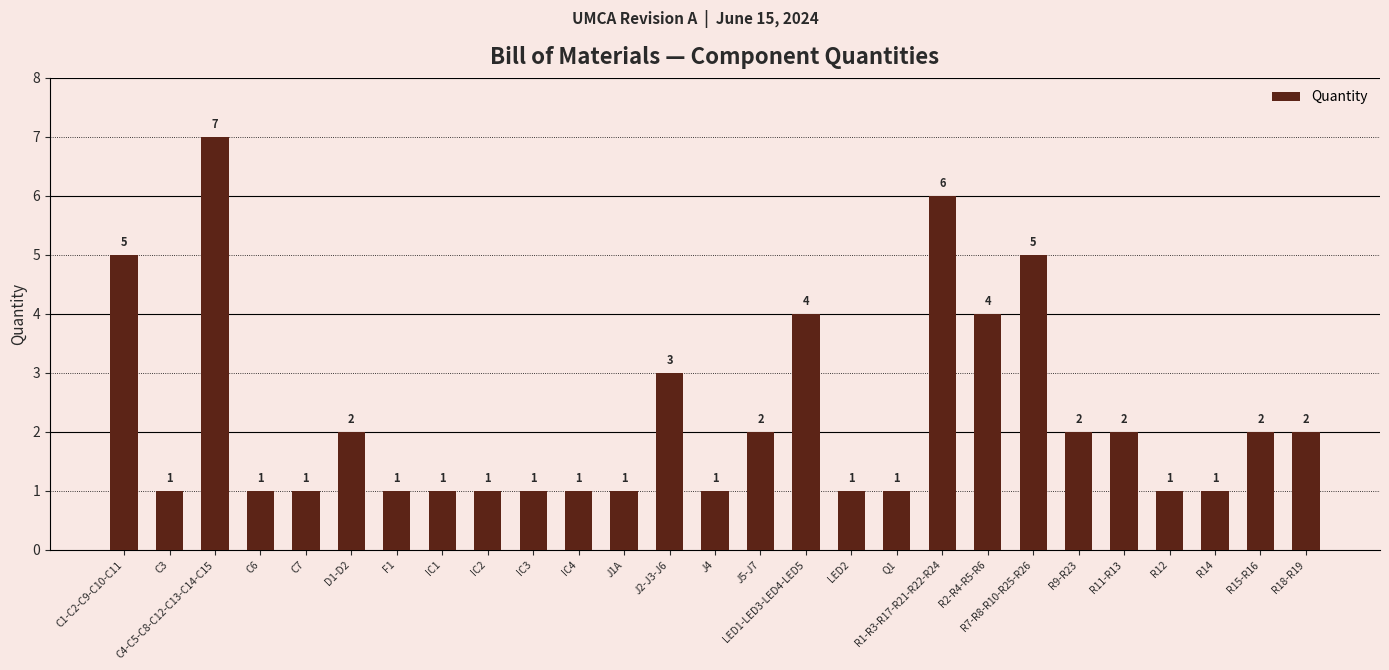

What is the label of the 5th bar from the right?

R11-R13